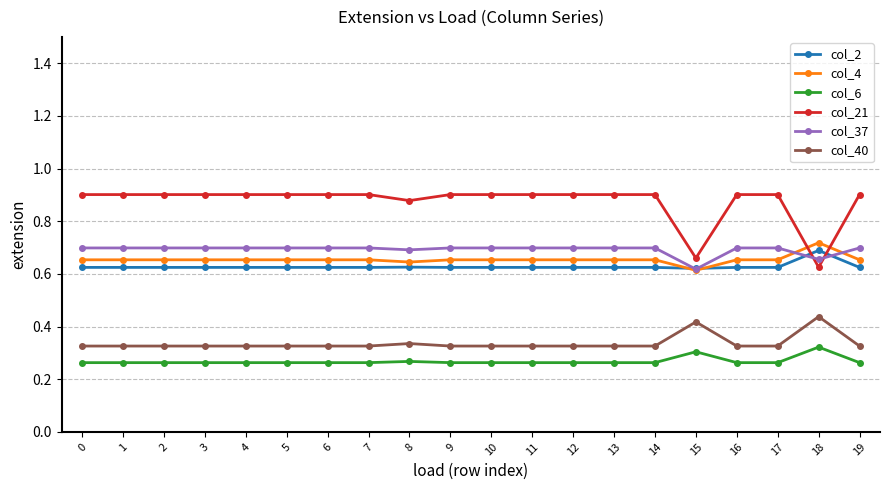

True or false: col_4 and col_6 intersect in this chart.

False